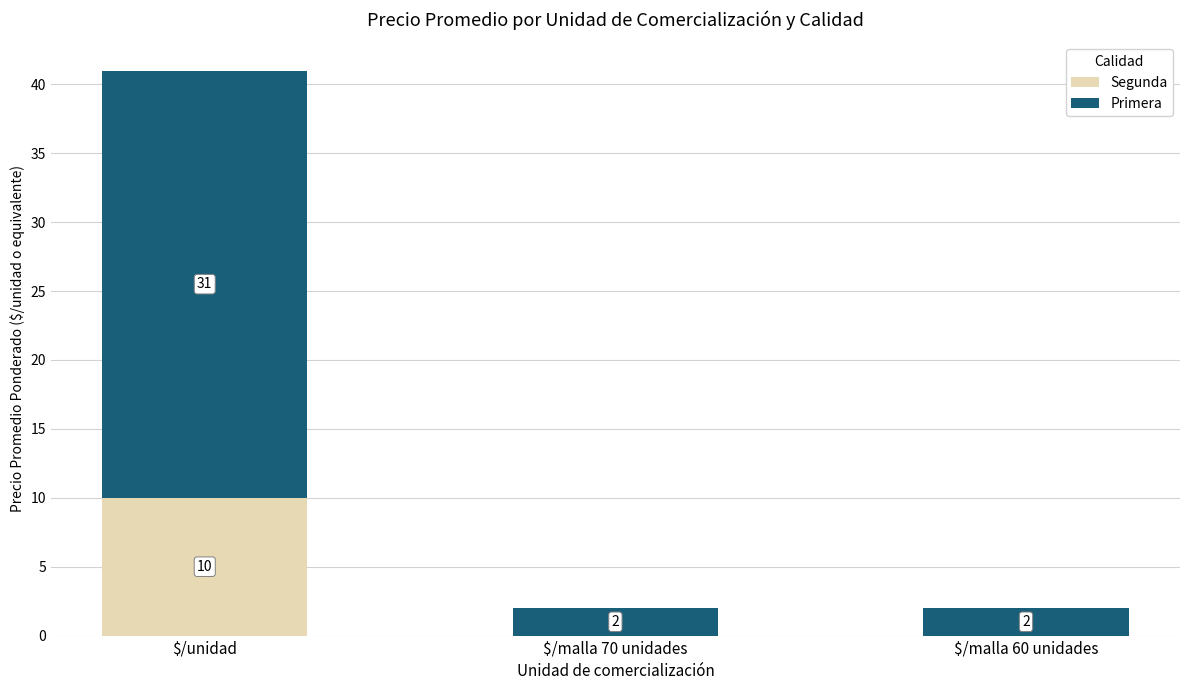

What are all the series names shown in the legend?

Segunda, Primera